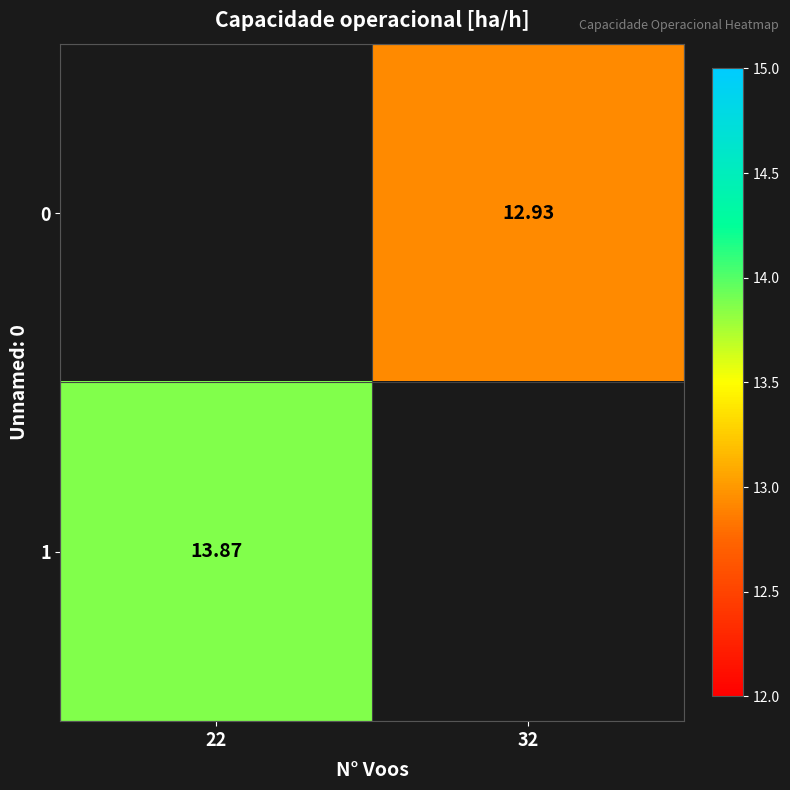

Is the value of 0 at 32 greater than the value of 1 at 22?

No